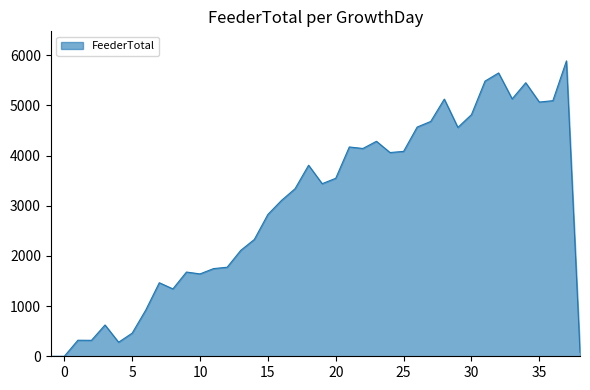

What is the greatest value displayed?

5888